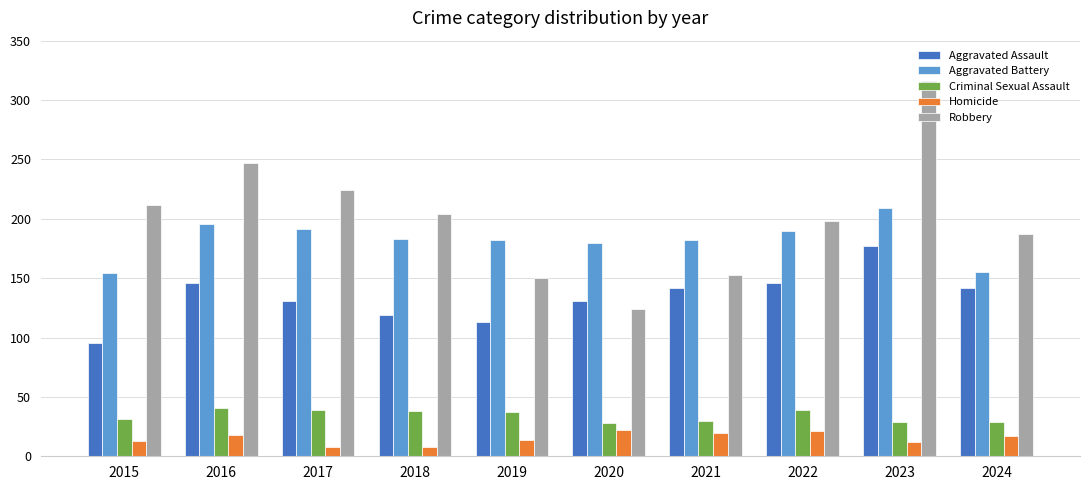

Which category has the highest value across all series?

2023